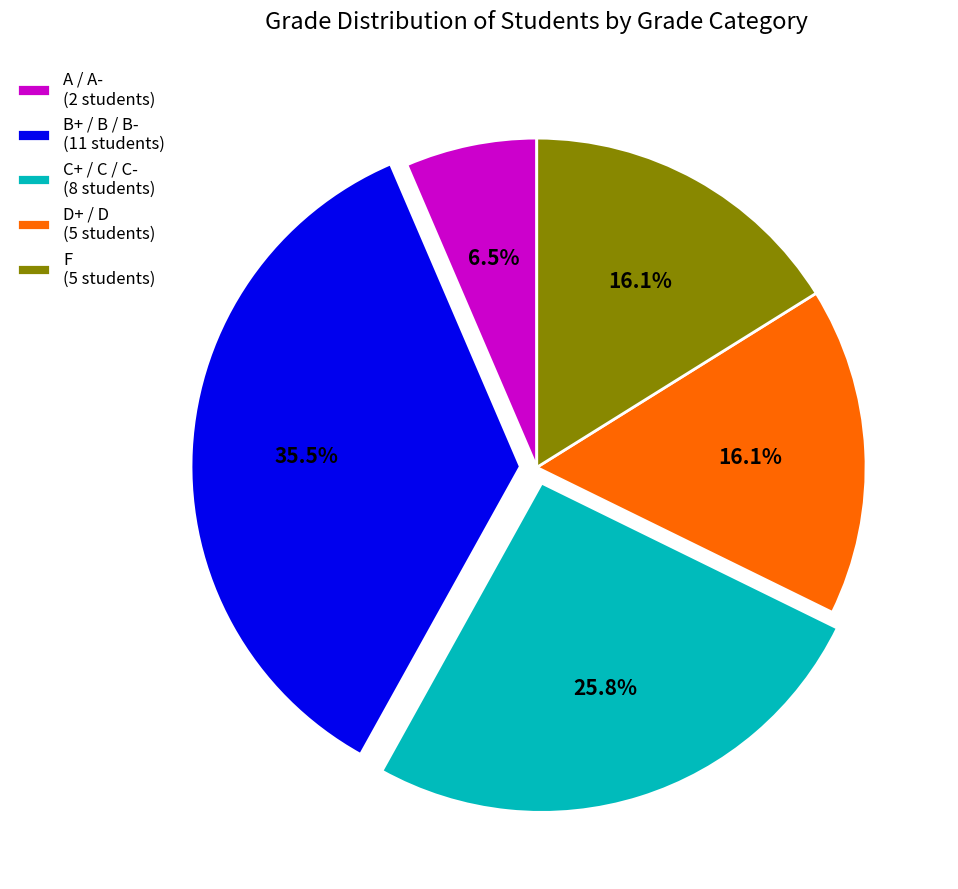

Approximately how many times larger is the value at D+ / D (5 students) compared to C+ / C / C- (8 students)?

0.6